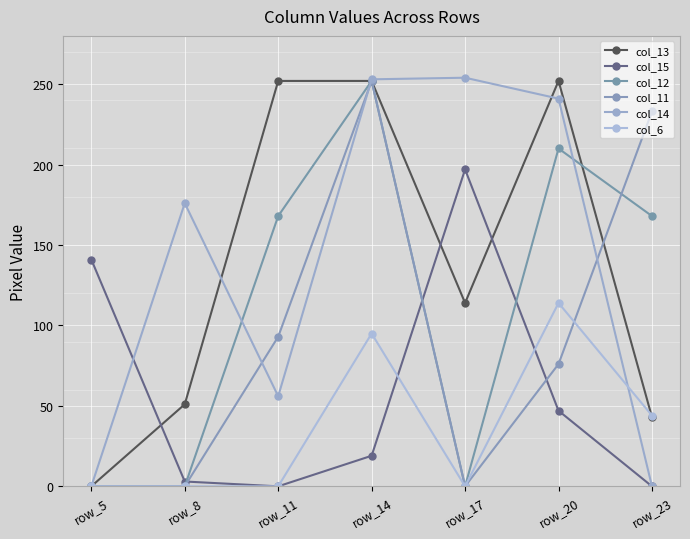

Where do col_13 and col_11 first cross each other?

row_20 and row_23